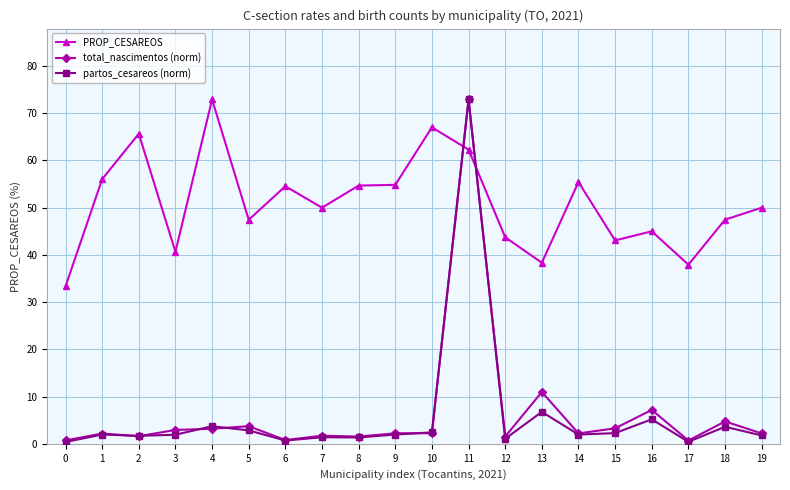

Where does the PROP_CESAREOS series first go above 50?

1